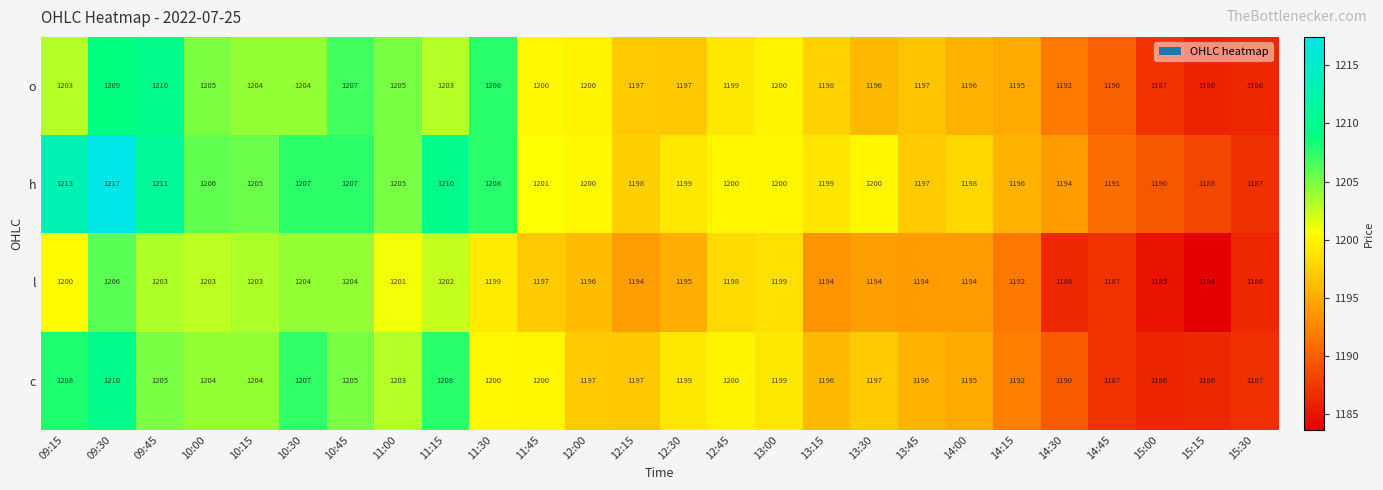

At which category is the sum across all series the highest?

09:30